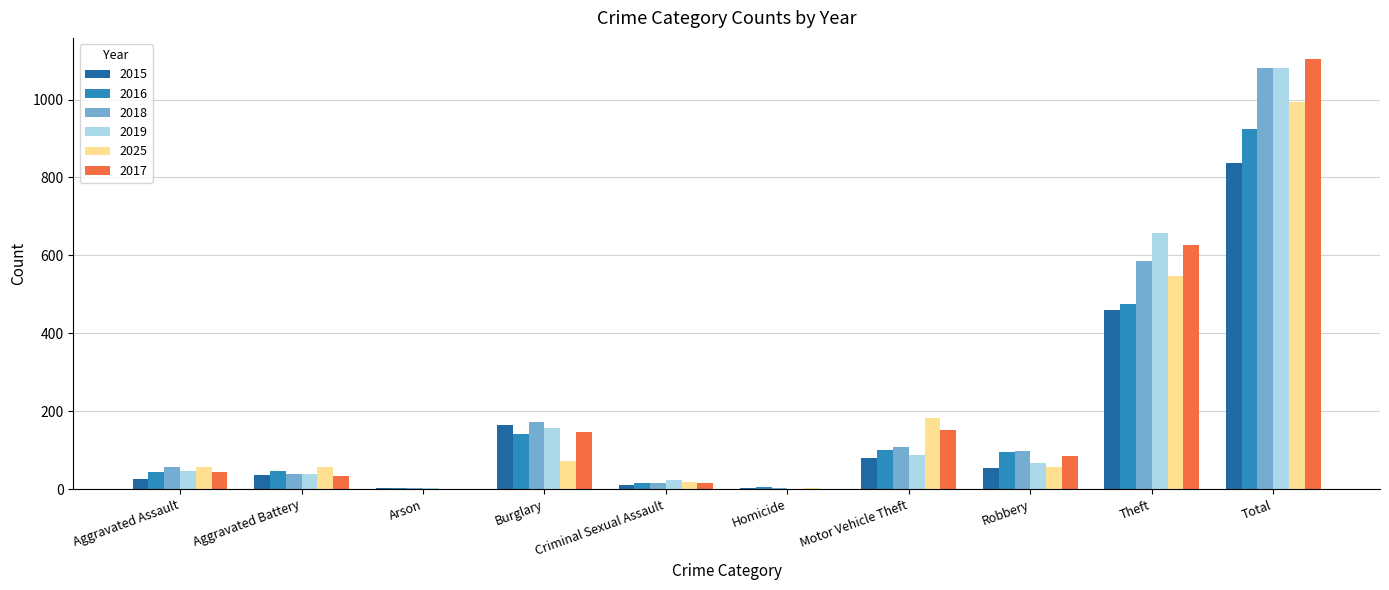

Does the chart contain stacked bars?

No